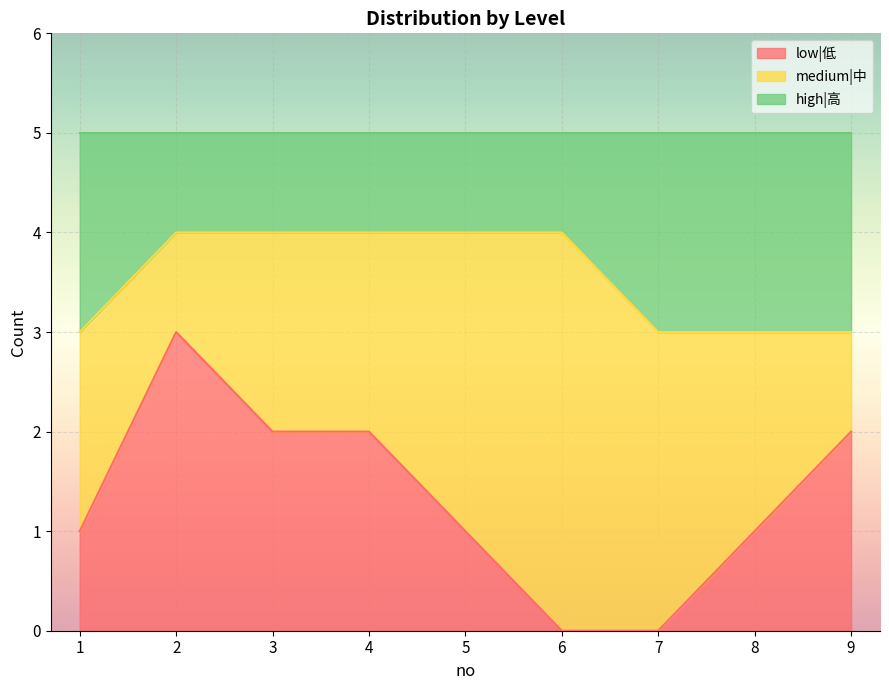

What is the highest value of the low|低 series?

3